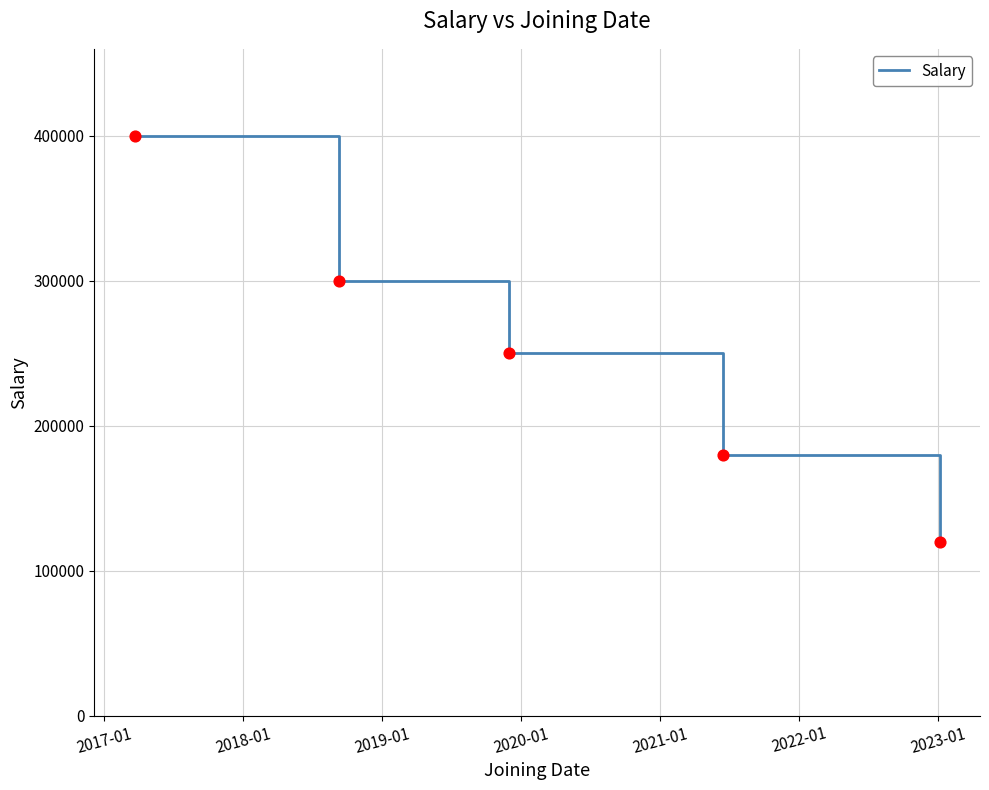

What is the sum of all values?

1250000